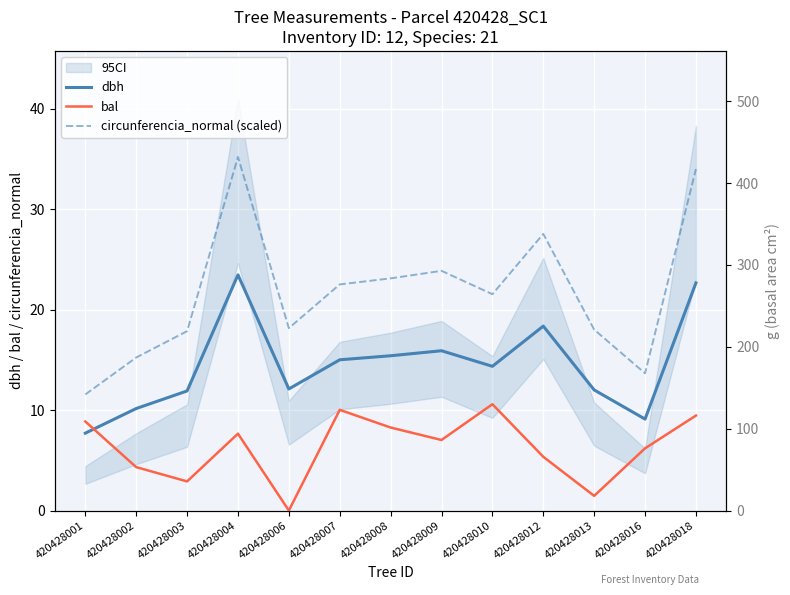

At which category does dbh reach its first local valley?

420428006